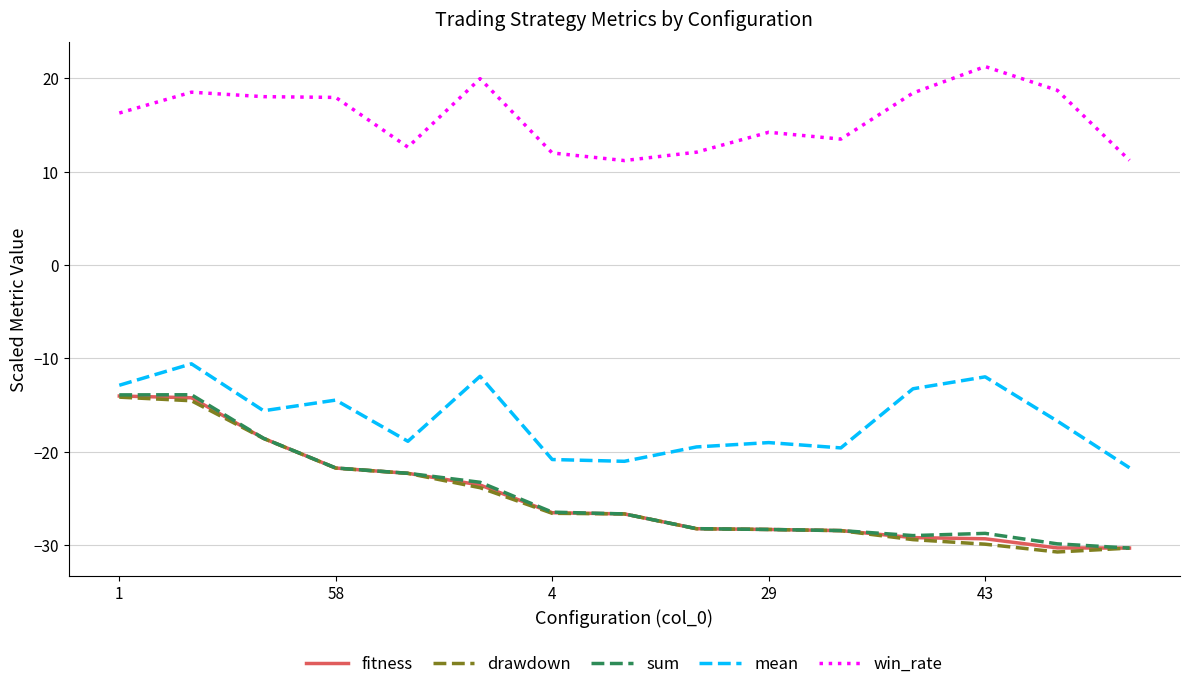

True or false: mean and win_rate cross at least once.

False